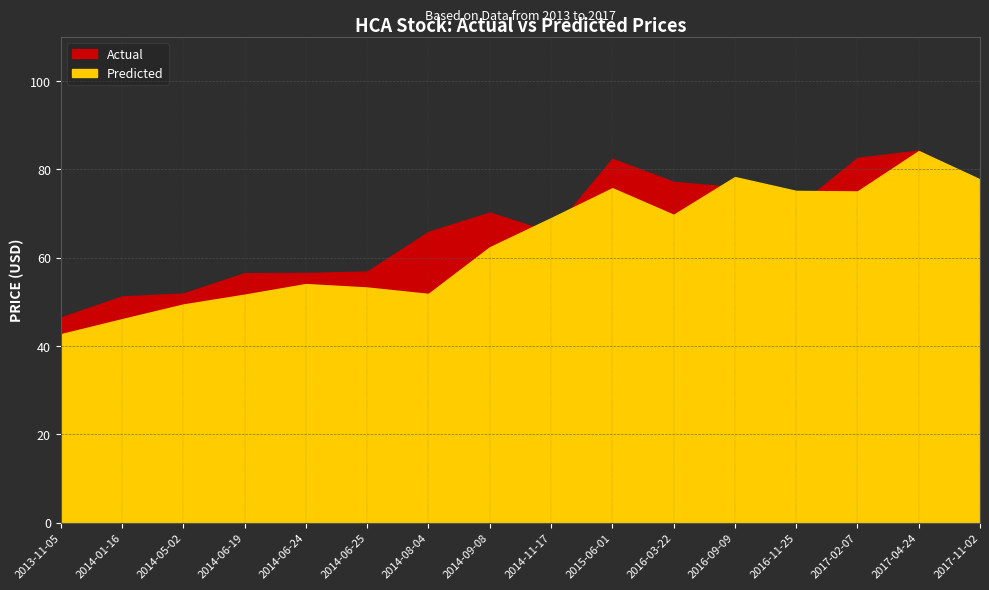

Is the value of Predicted at 2014-11-17 greater than the value of Actual at 2014-01-16?

Yes